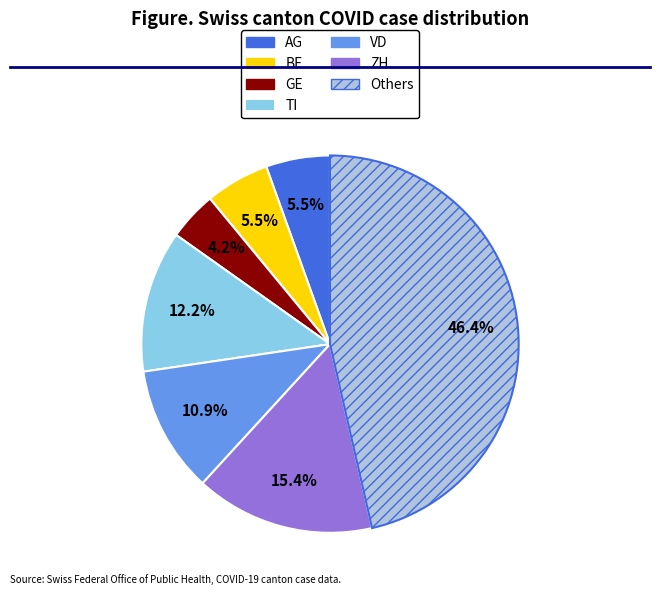

Is there any slice that represents more than half of the pie?

No